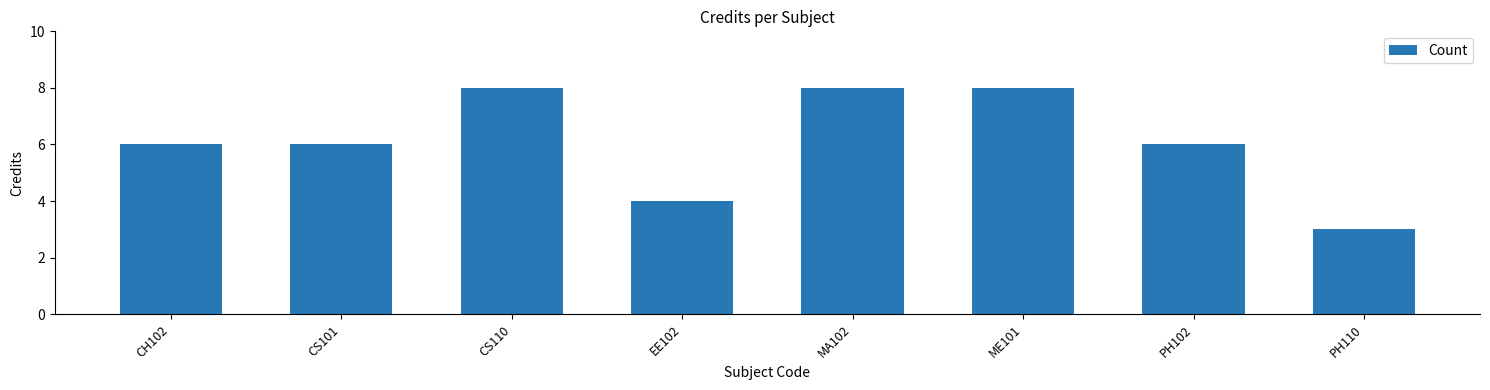

How many data points does each series have?

8